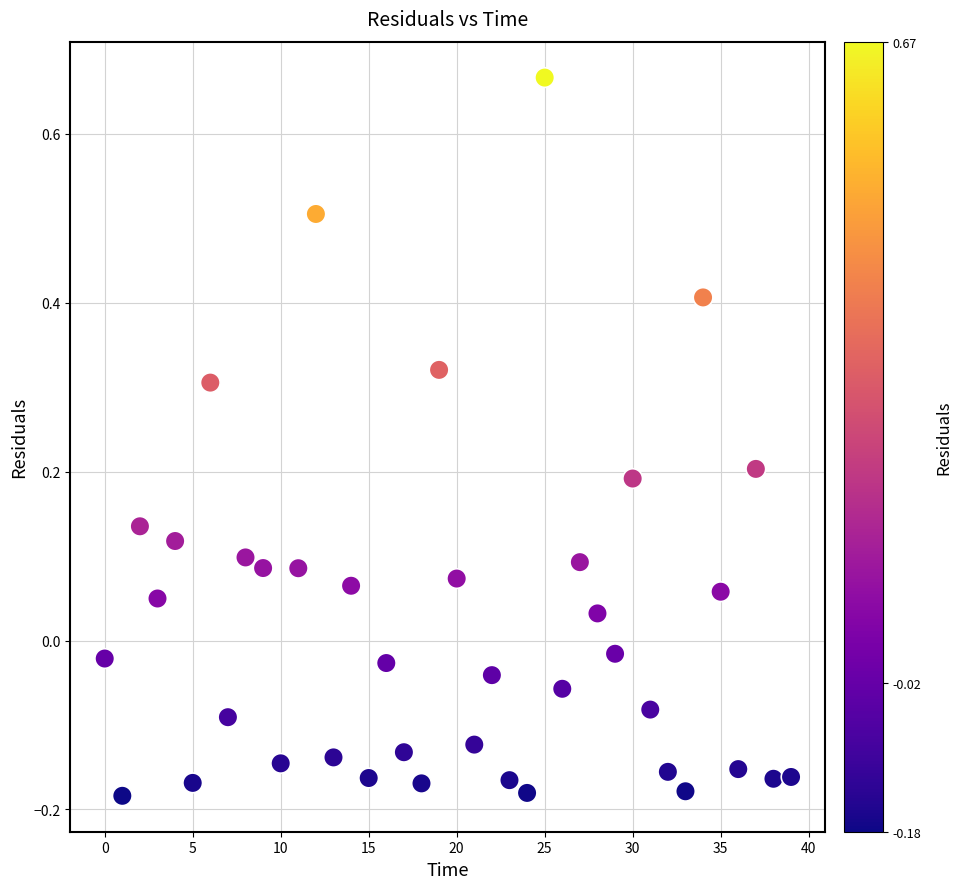

What is the range of Y values (max minus min)?

0.9